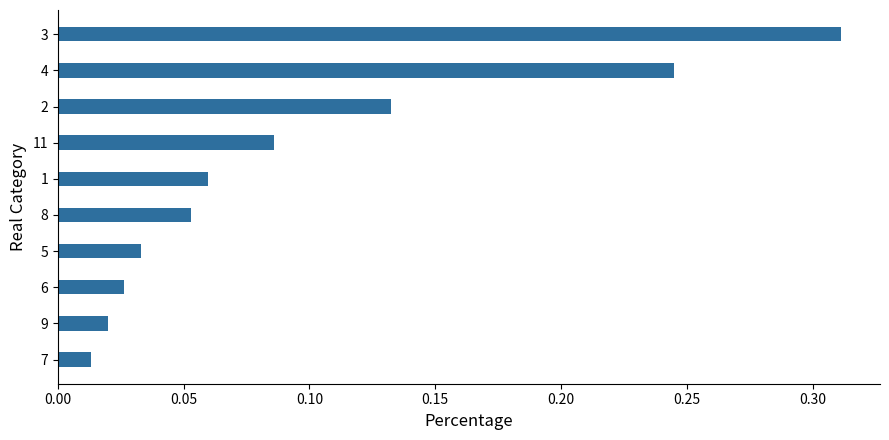

At which label is the value closest to 0?

7